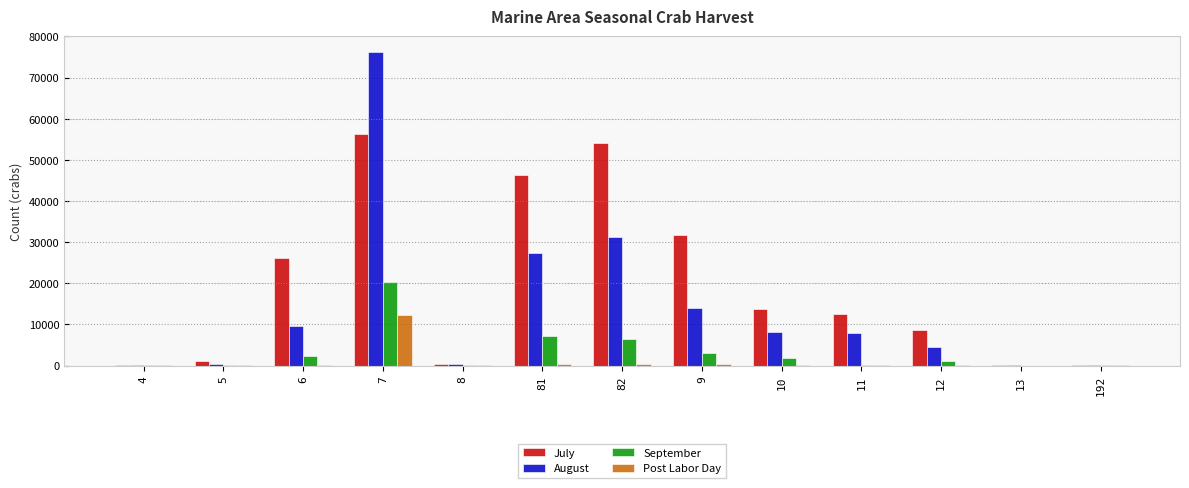

What is the greatest value displayed?

76280